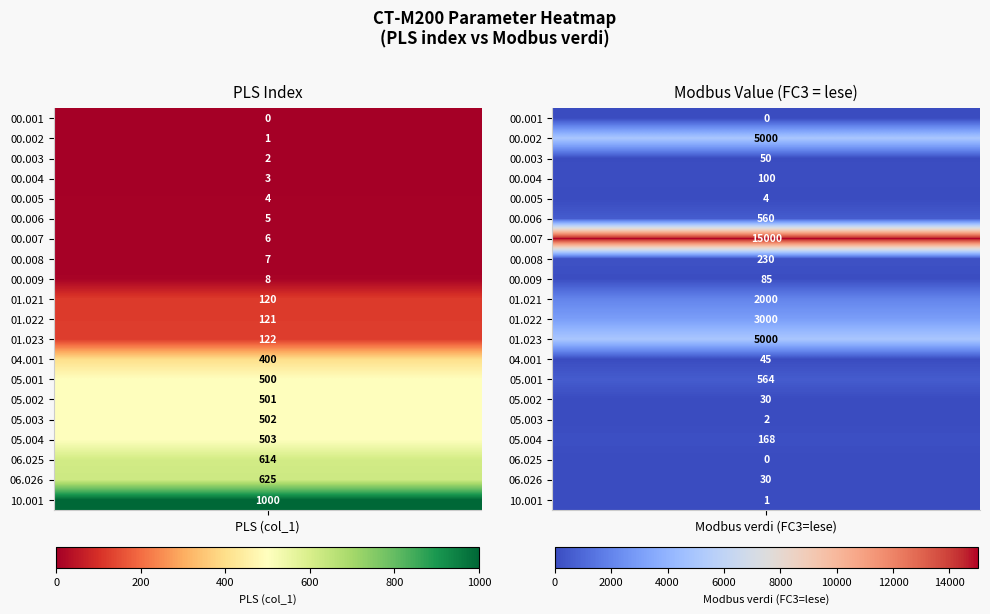

Reading left to right, list all the values displayed in this chart.

00.001: 0=0	1=0
00.002: 0=1	1=5000
00.003: 0=2	1=50
00.004: 0=3	1=100
00.005: 0=4	1=4
00.006: 0=5	1=560
00.007: 0=6	1=15000
00.008: 0=7	1=230
00.009: 0=8	1=85
01.021: 0=120	1=2000
01.022: 0=121	1=3000
01.023: 0=122	1=5000
04.001: 0=400	1=45
05.001: 0=500	1=564
05.002: 0=501	1=30
05.003: 0=502	1=2
05.004: 0=503	1=168
06.025: 0=614	1=0
06.026: 0=625	1=30
10.001: 0=1000	1=1